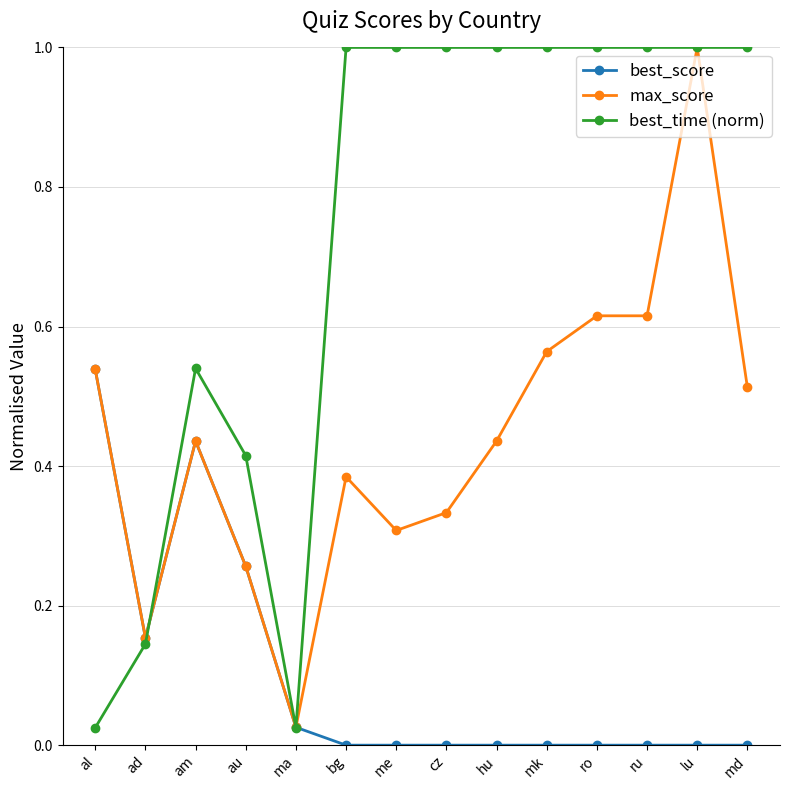

At how many categories does at least one series exceed 0?

14